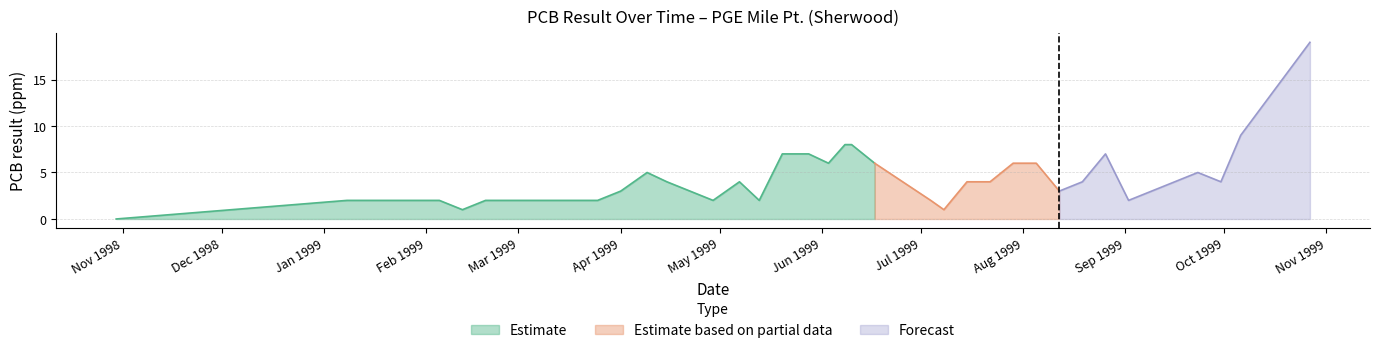

At which label does the data first exceed 4?

1999-04-09